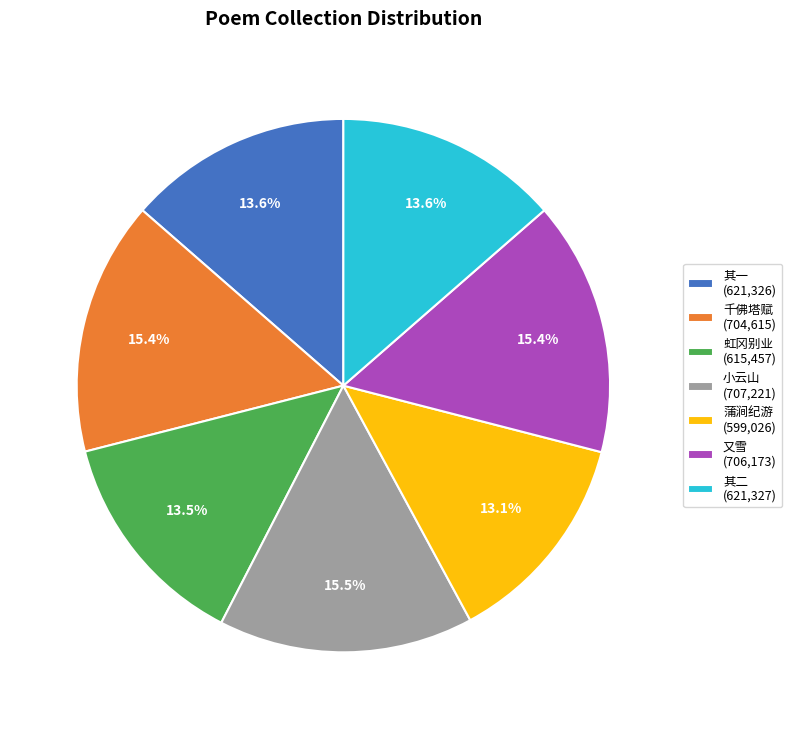

Approximately how many times larger is the value at 其二 (621,327) compared to 其一 (621,326)?

1.0